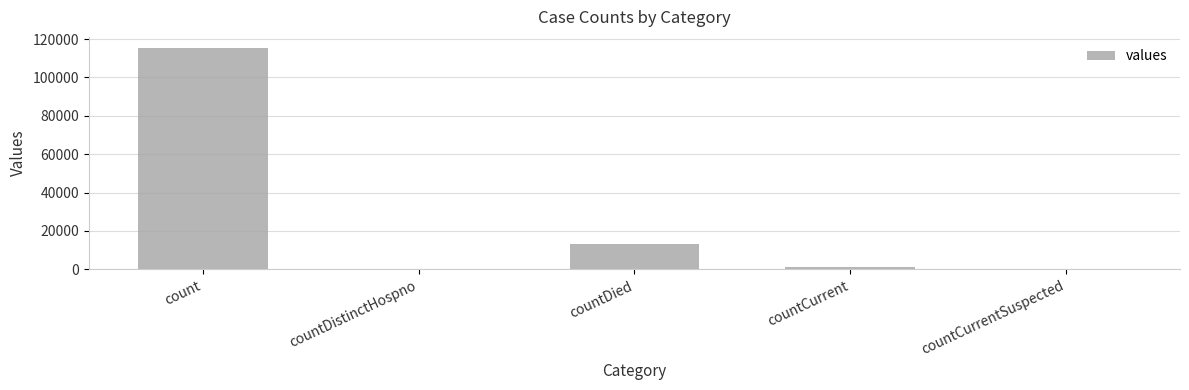

Reading left to right, list all the values displayed in this chart.

115379	0	13343	1383	0